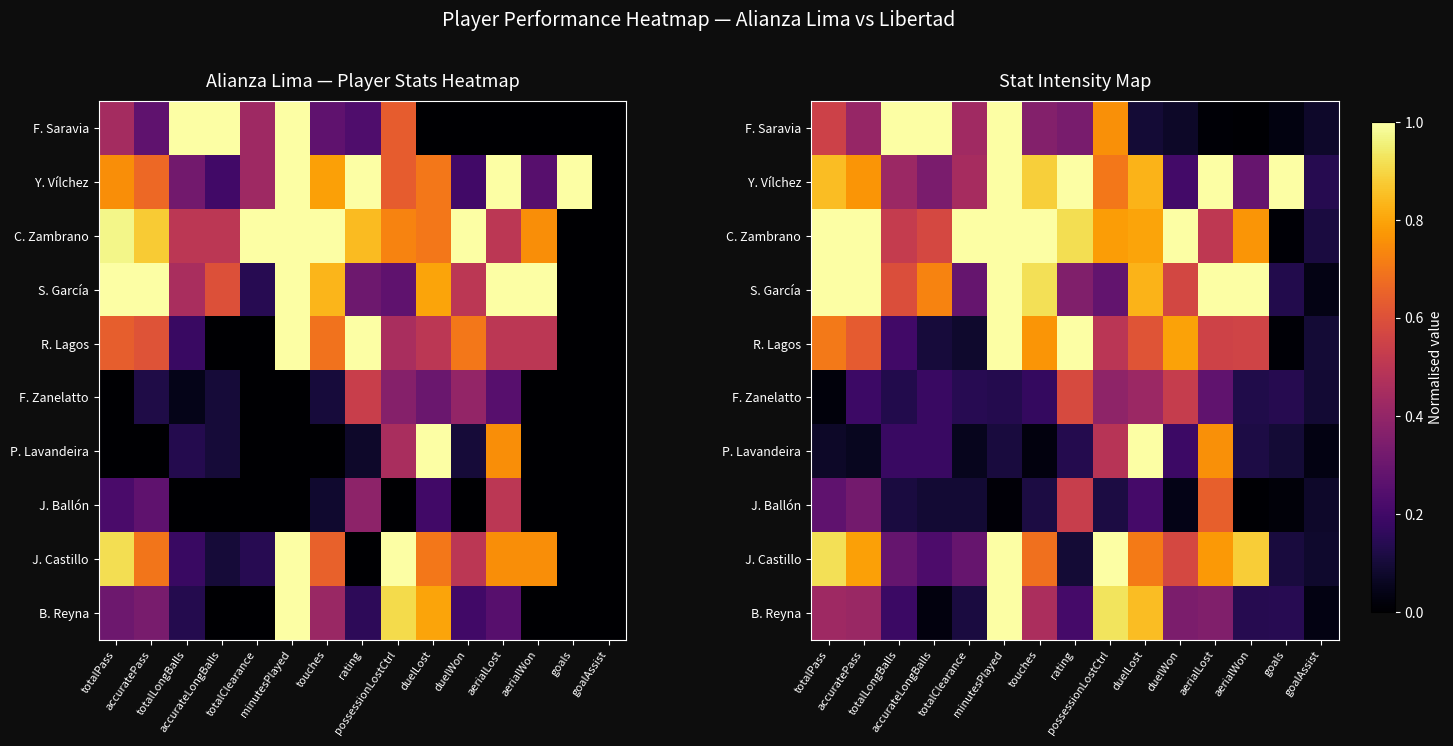

At which category is the sum across all series the highest?

minutesPlayed